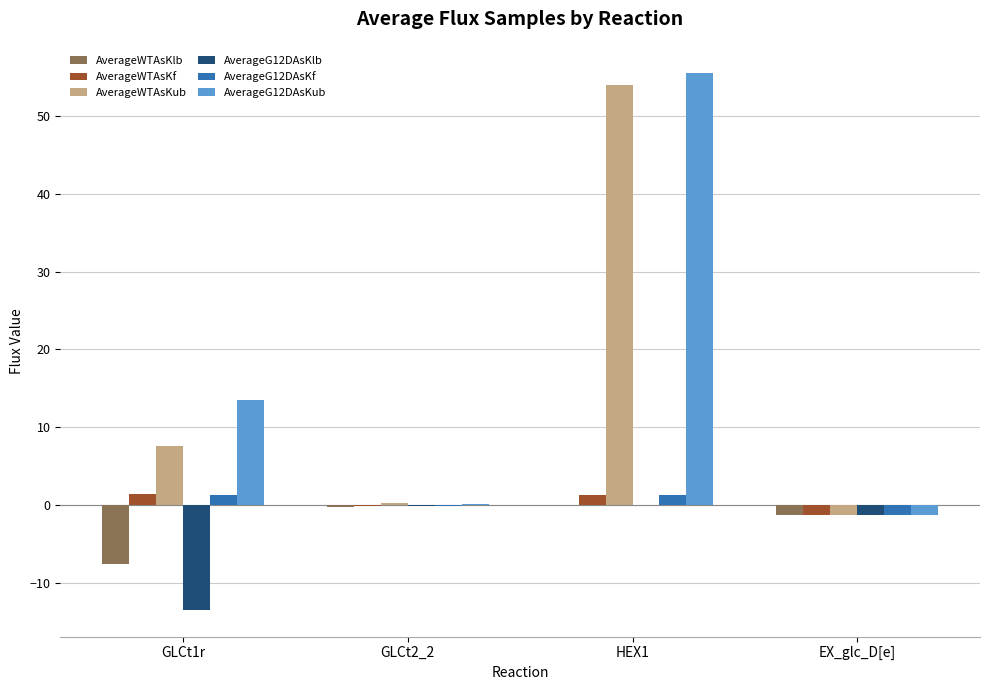

Which series changed the most between GLCt1r and HEX1?

AverageWTAsKub